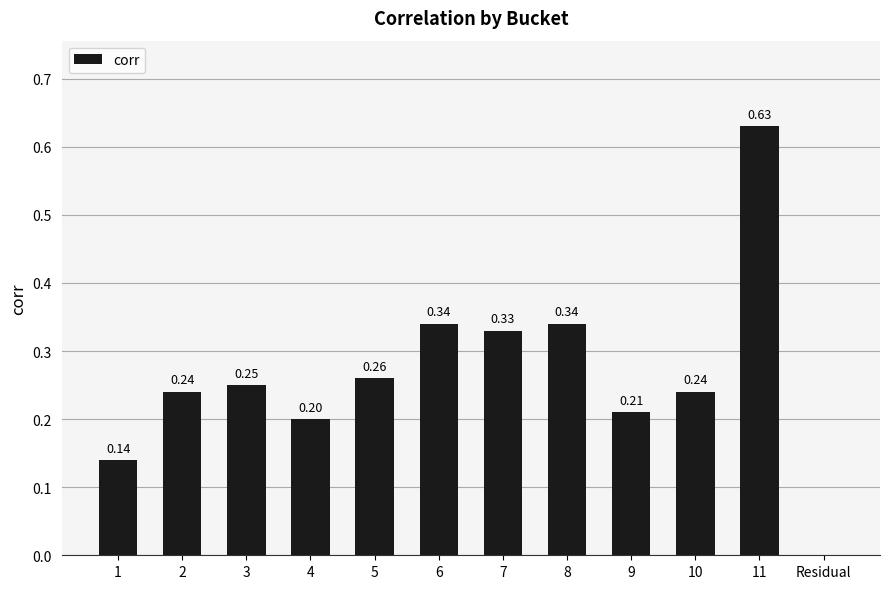

How many categories are shown in the chart?

12